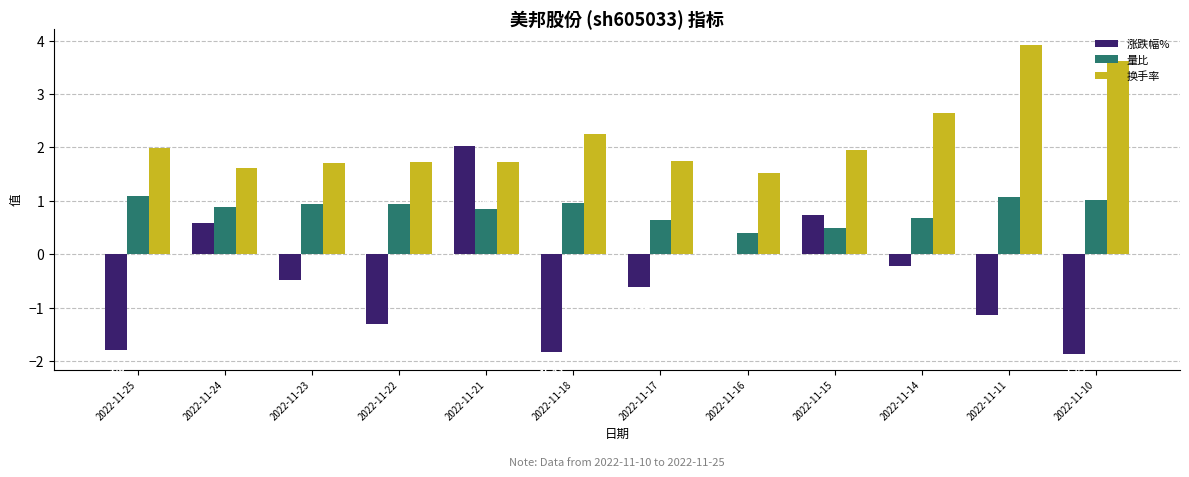

How many distinct data groups are displayed?

3